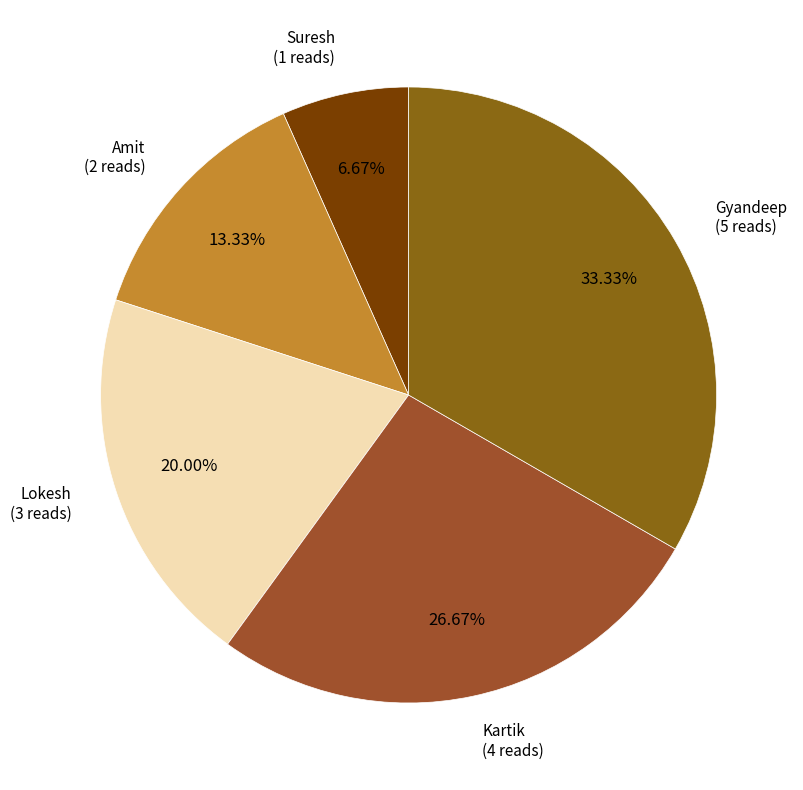

Combined, what portion of the pie is Gyandeep and Lokesh?

53.3%